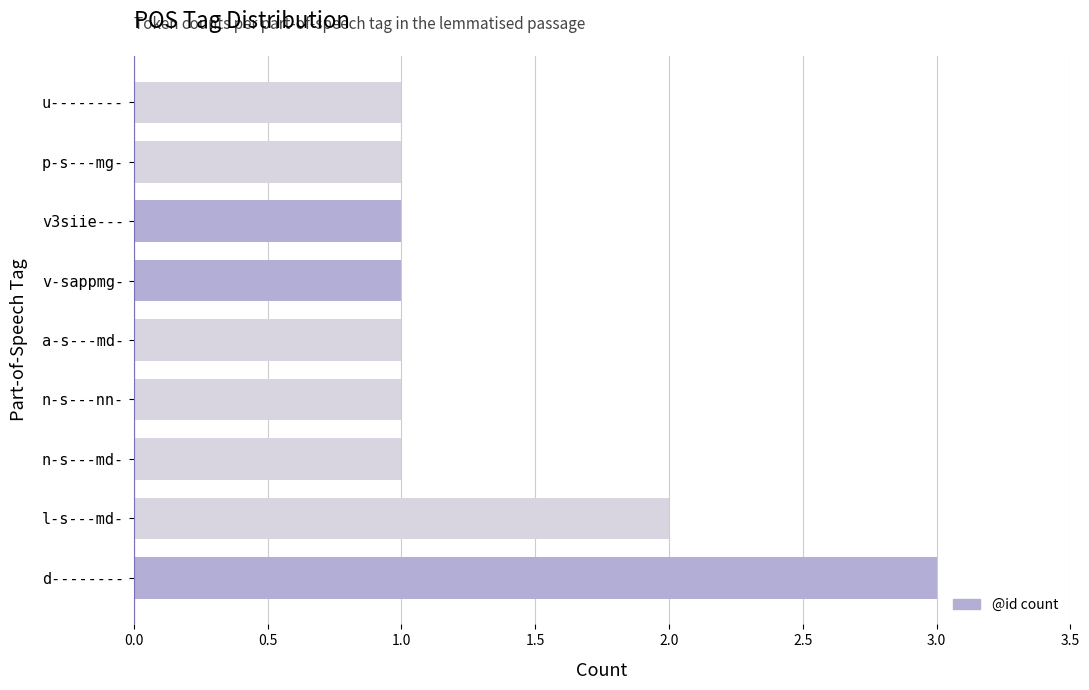

Approximately how many times larger is the value at n-s---nn- compared to n-s---md-?

1.0